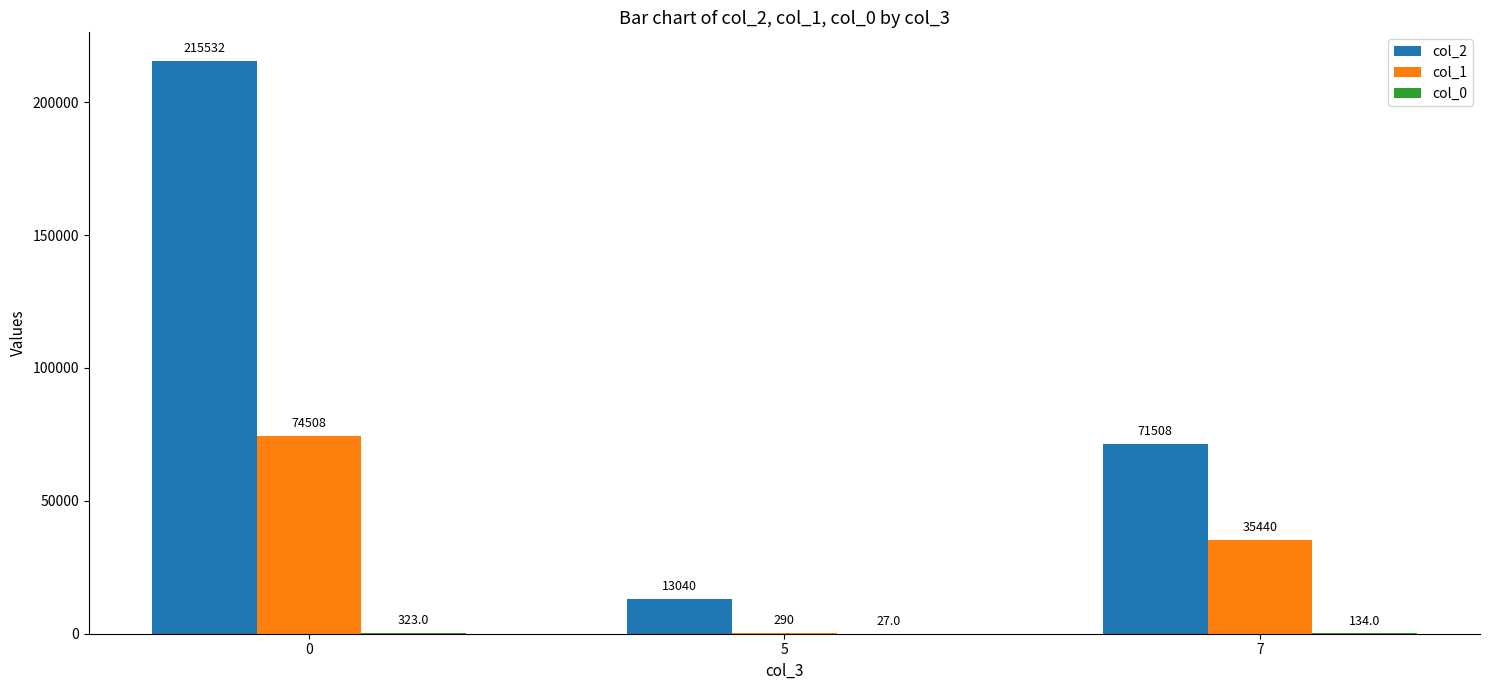

At which label is col_1 closest to 37399?

7